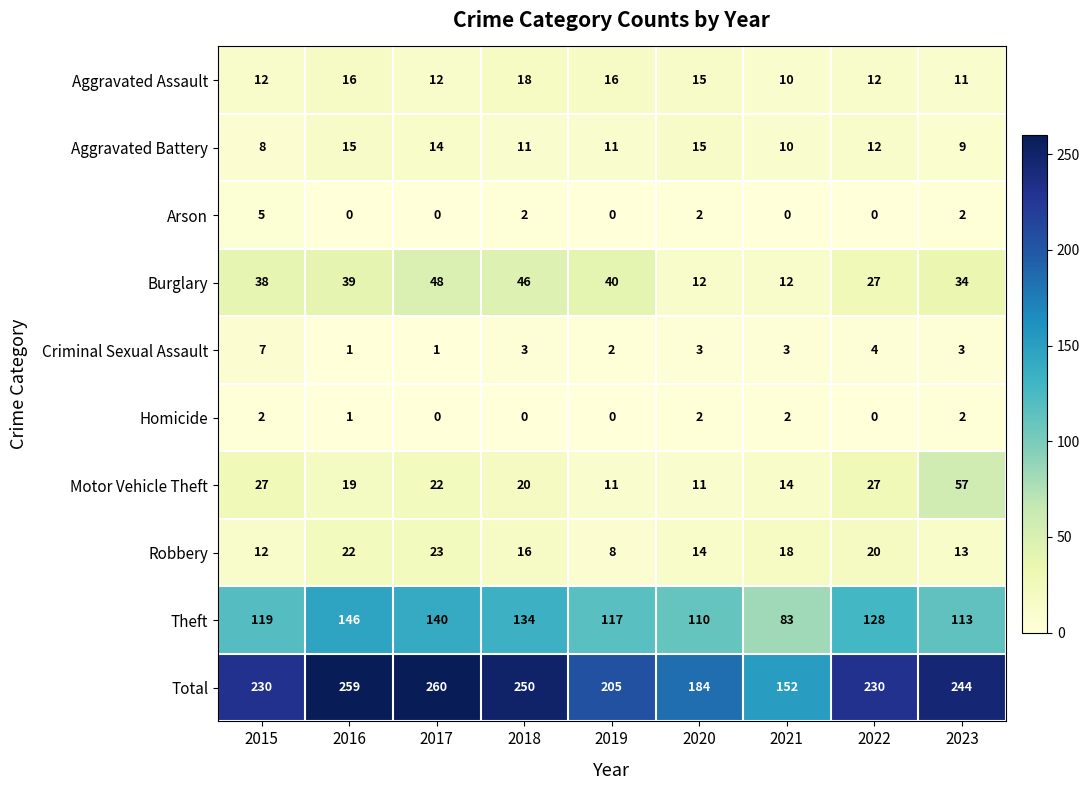

How many data points in Theft are less than 119?

4